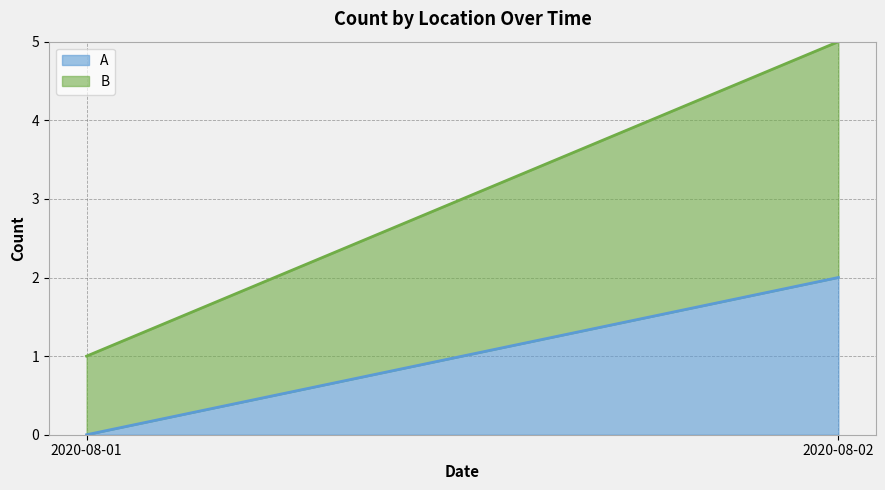

What is the approximate value of B at 2020-08-02?

3